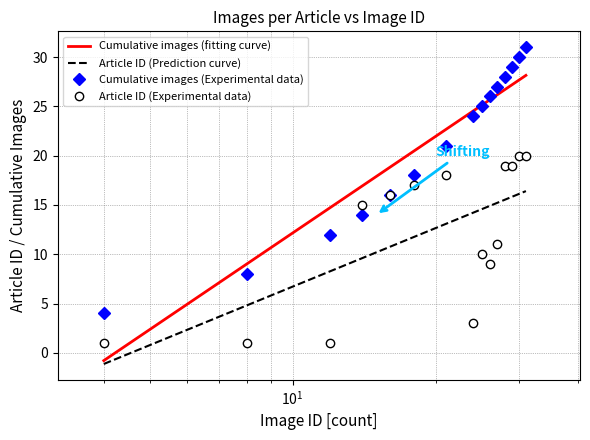

What is the value of the Images per Article (cumulative) point at the 9th from the left?

25